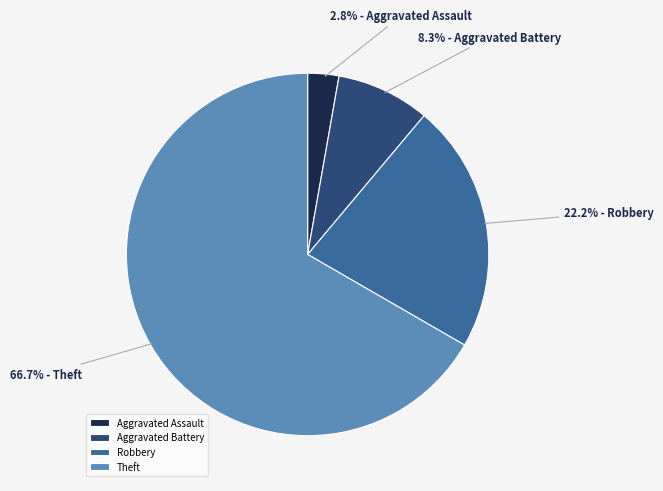

Does any single category account for the majority?

Yes